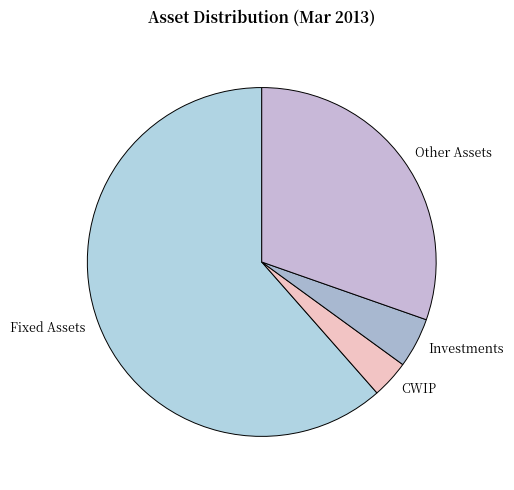

Combined, do Fixed Assets and Other Assets account for over 50%?

Yes